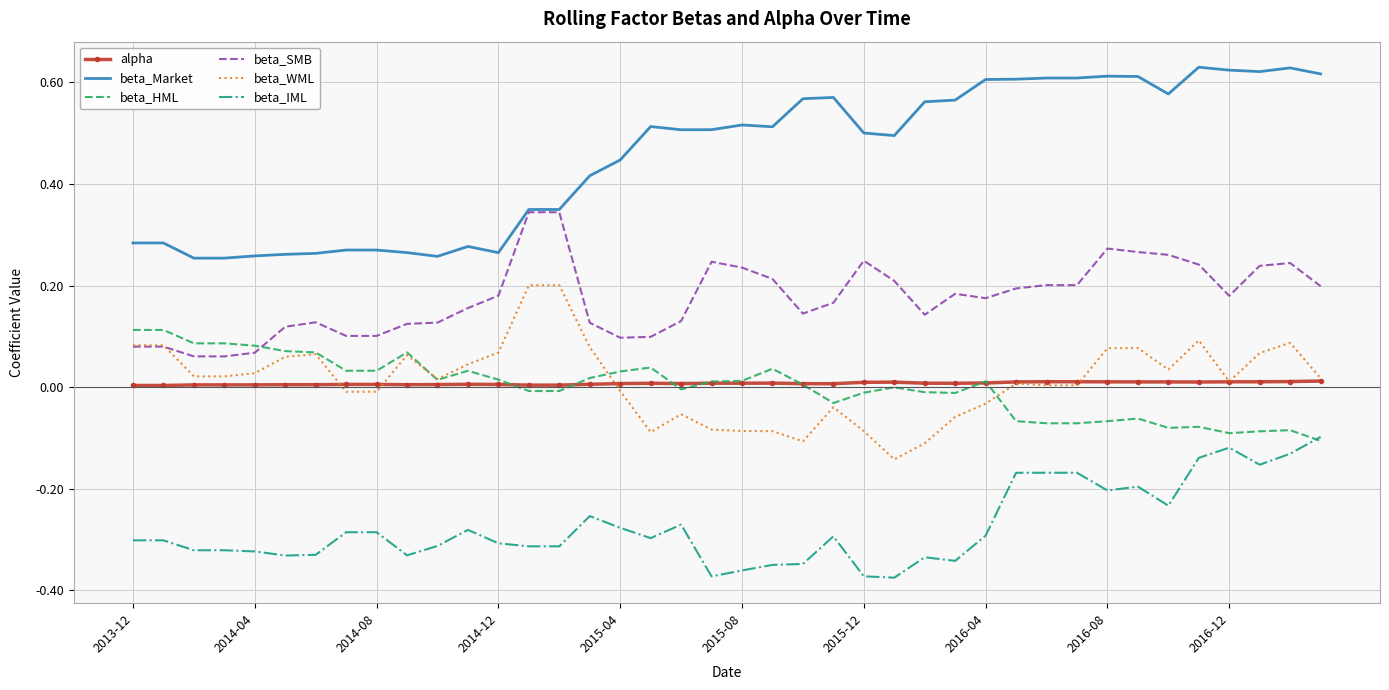

Which series has the largest total across all categories?

beta_Market